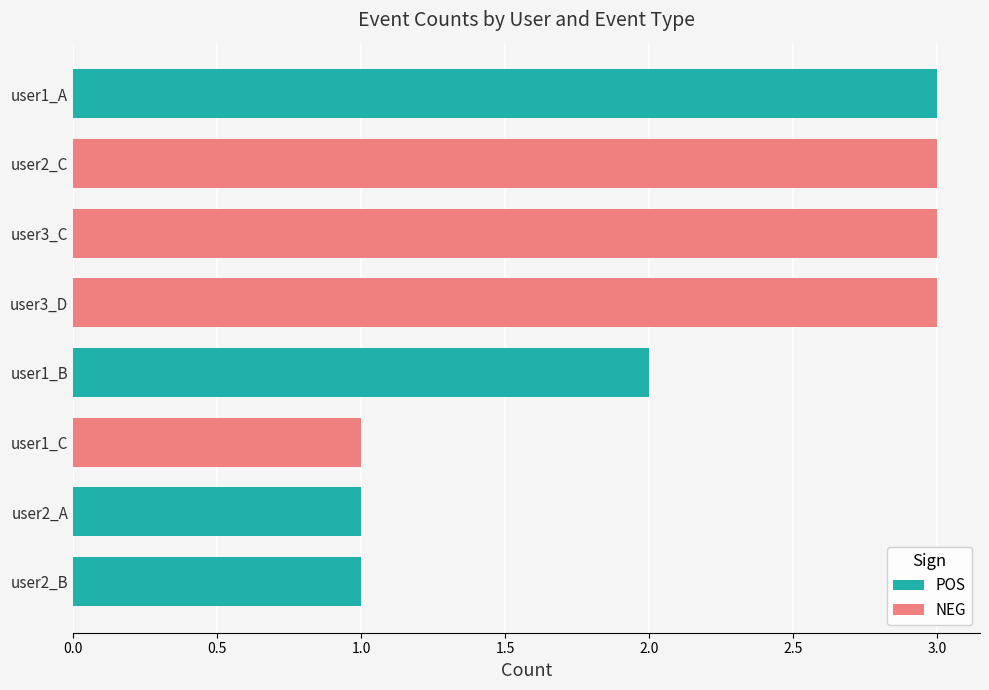

True or false: POS has a value of 1 at user2_A.

True